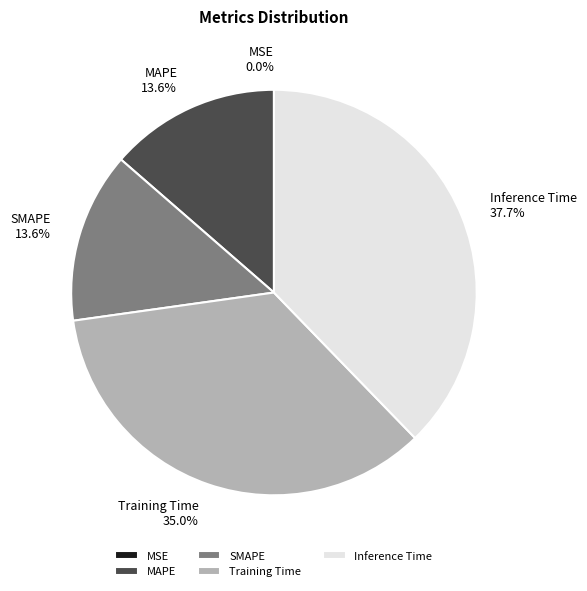

True or false: SMAPE accounts for 14% of the total.

True